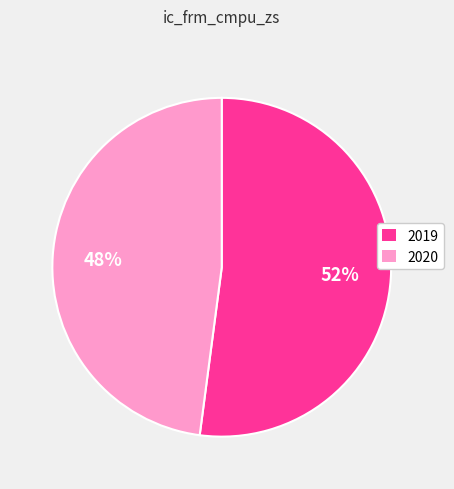

The 2020 slice represents 40% of the pie. True or false?

False